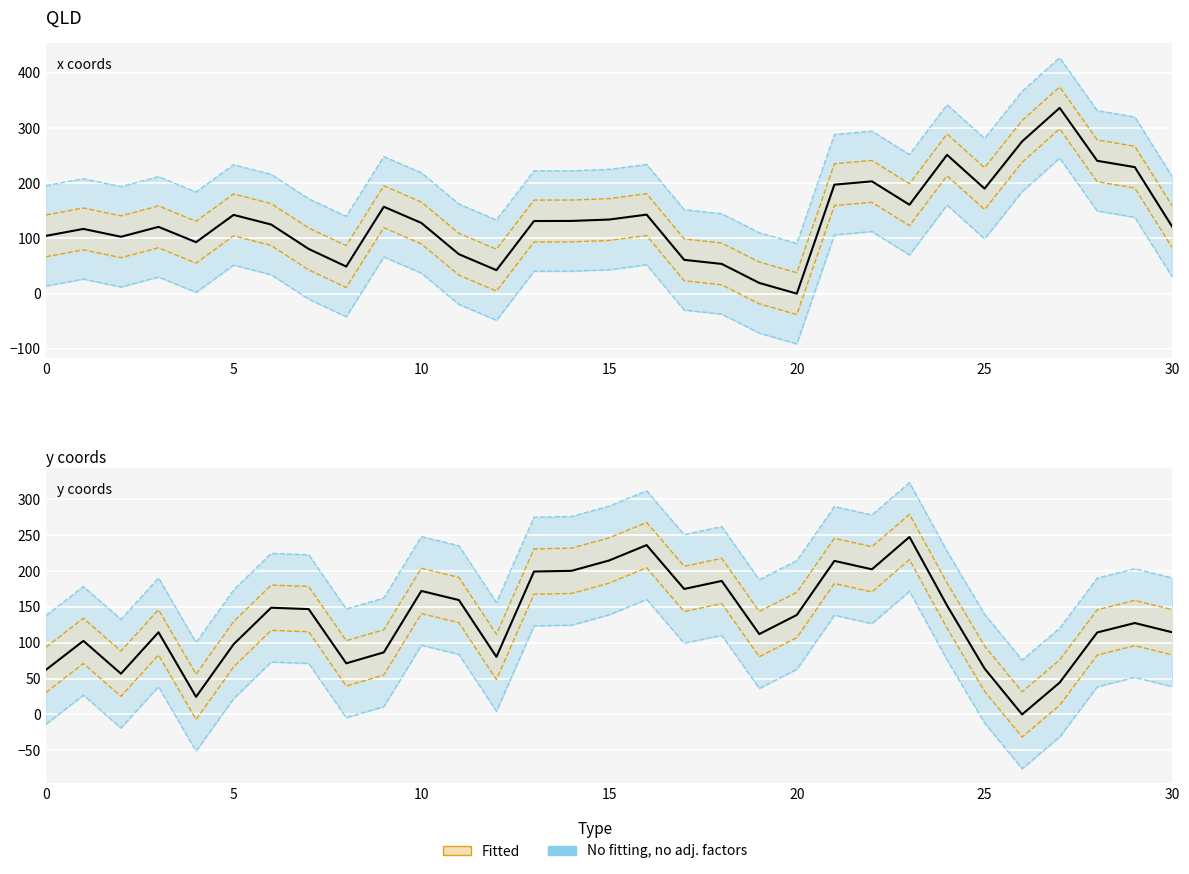

What is the difference between the x values at 17 and 23?

99.9